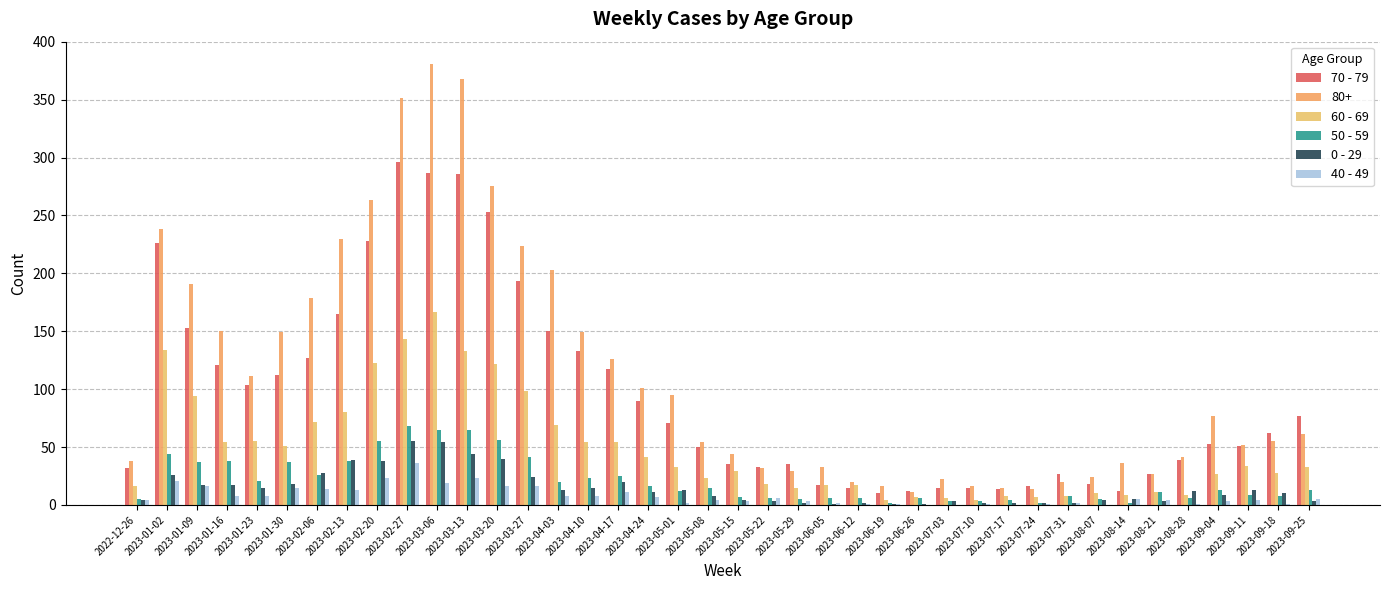

Are the bars horizontal?

No